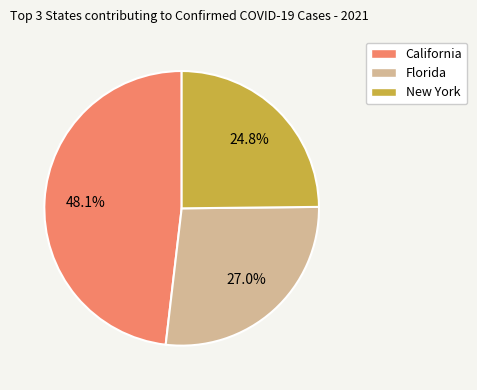

To the nearest percent, what is the difference between the largest and smallest slice percentages?

23%